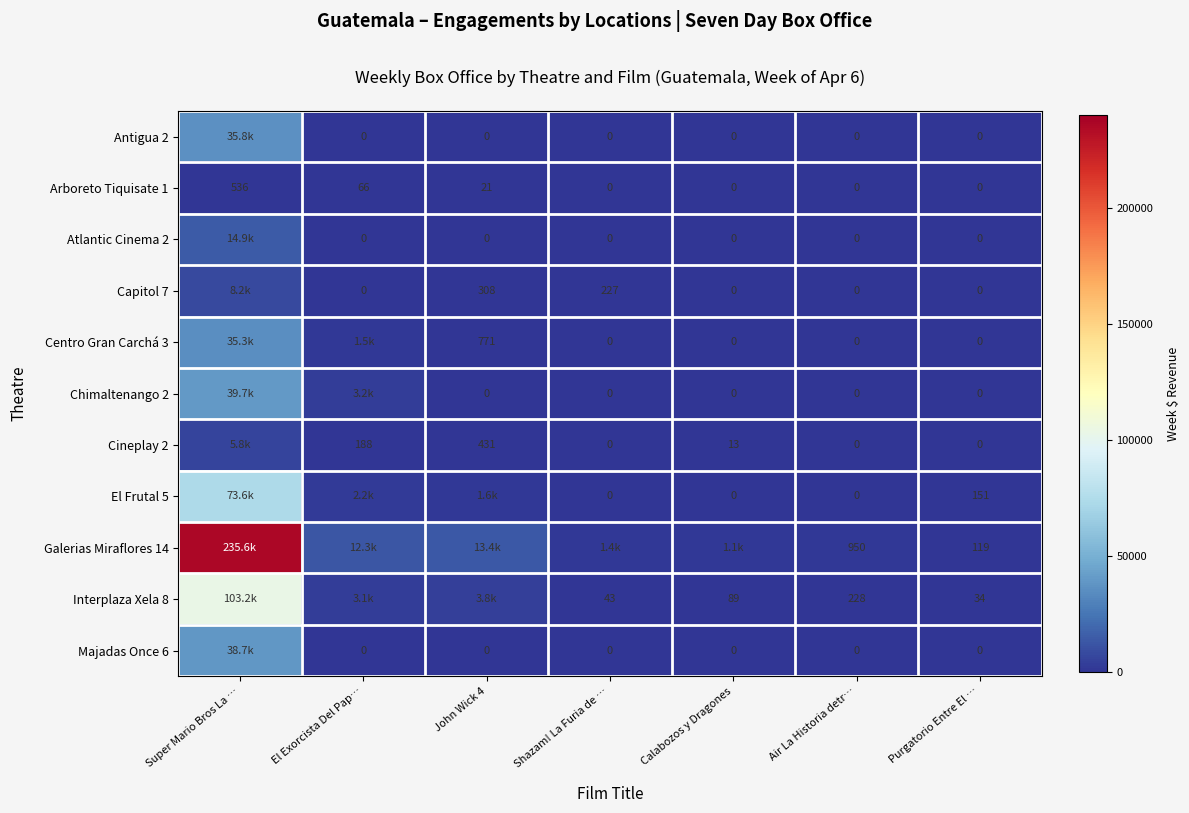

The Capitol 7 series shows 3743.3 at Air La Historia detr…. True or false?

False